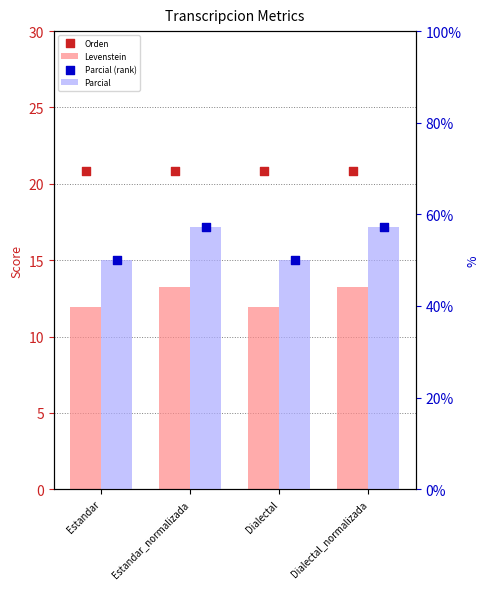

What is the total value across all series at Dialectal_normalizada?

148.4